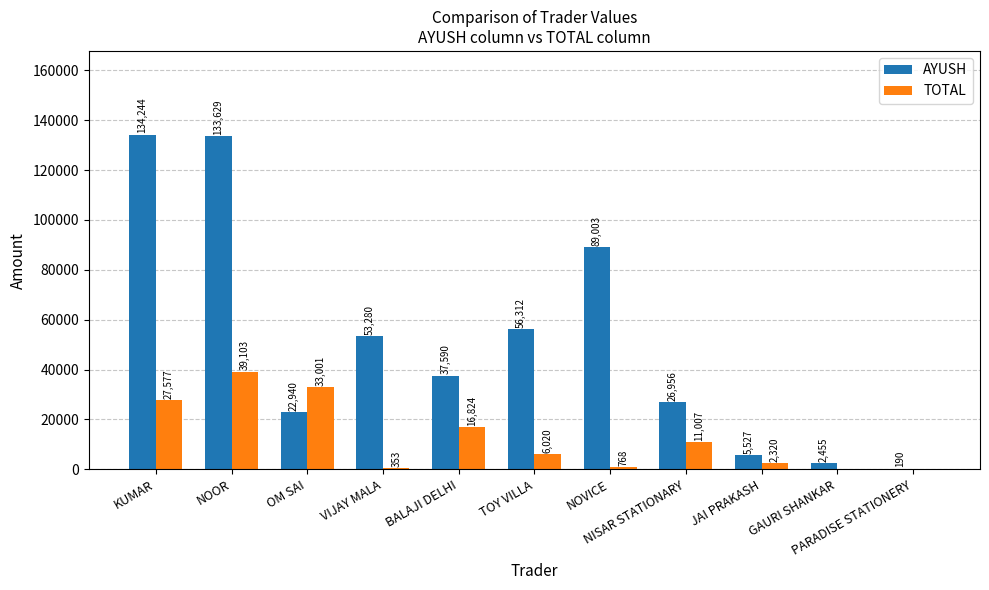

What is the average value of the TOTAL series?

12452